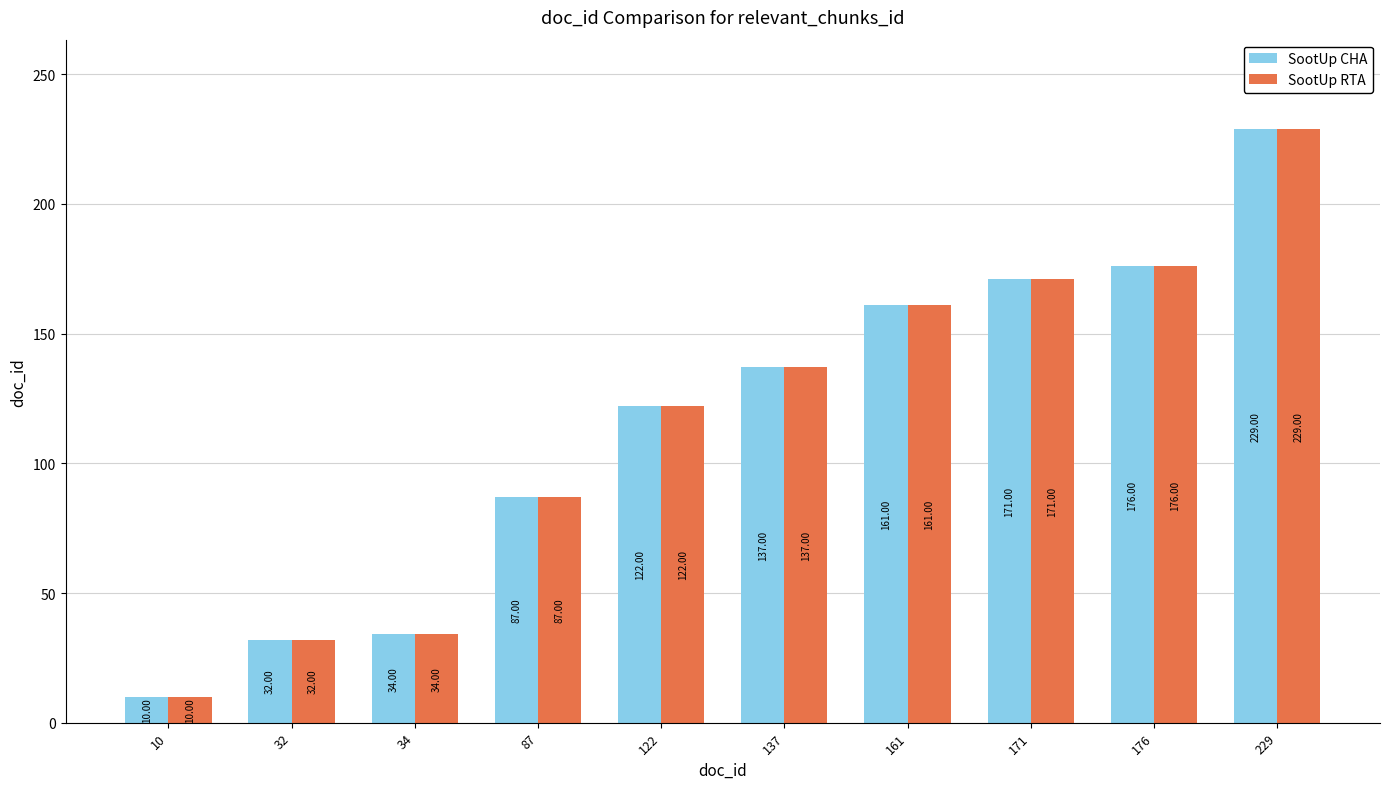

List the labels in order of SootUp RTA value, smallest first.

10, 32, 34, 87, 122, 137, 161, 171, 176, 229